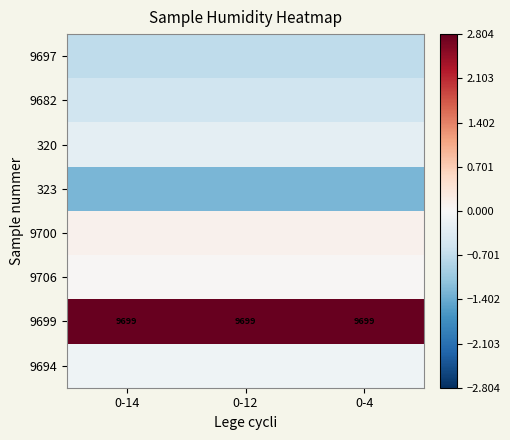

Is the value of 9682 at 0-12 greater than the value of 9694 at 0-14?

No